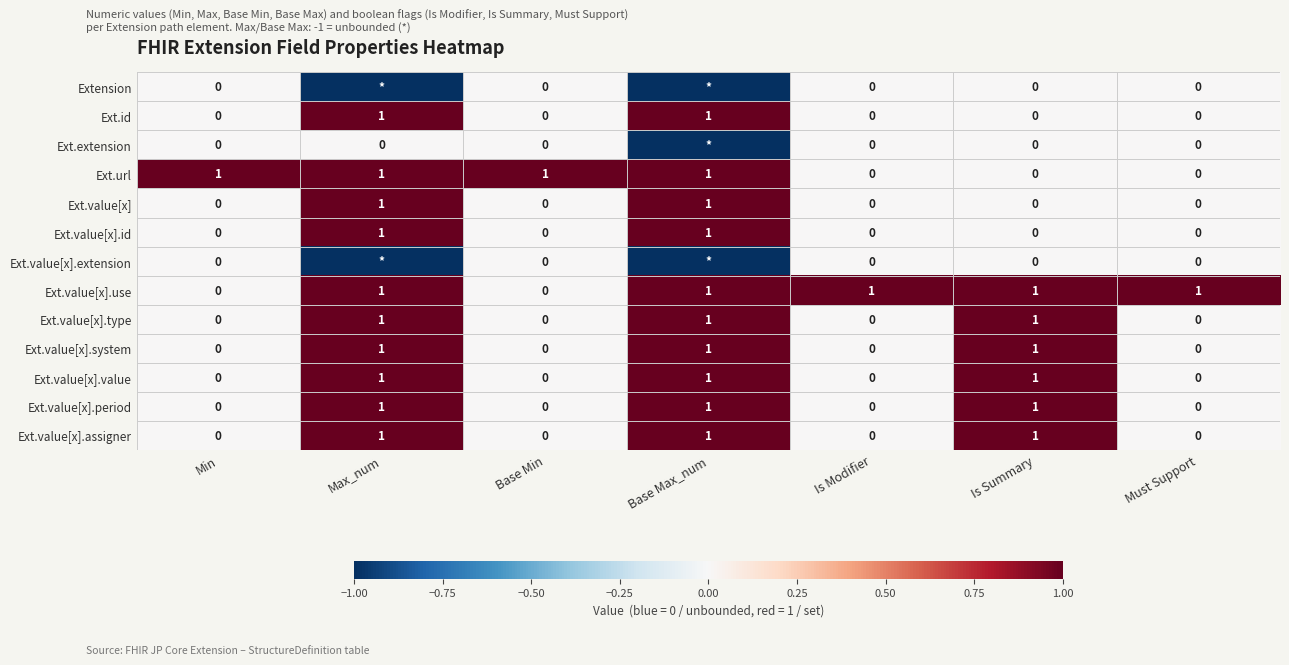

Is it true that Ext.value[x].system equals -1 at Must Support?

False